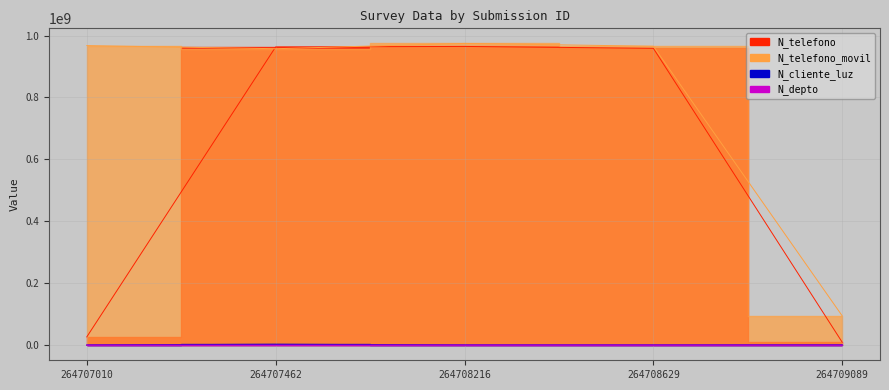

Where does the N_depto series first go above 1523?

264707010